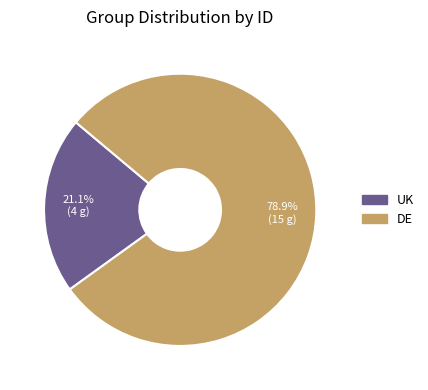

To the nearest percent, what is the combined percentage of DE and UK?

100%